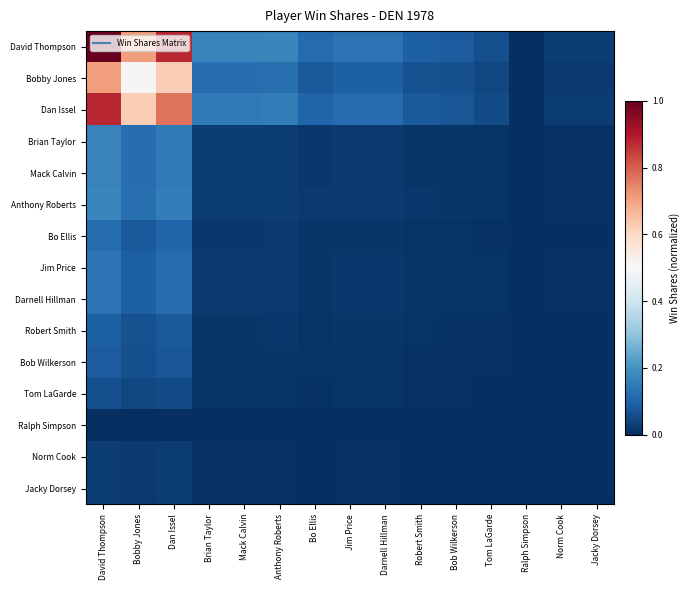

At Brian Taylor, list the series in order from smallest to largest.

Ralph Simpson, Norm Cook, Jacky Dorsey, Tom LaGarde, Bob Wilkerson, Robert Smith, Bo Ellis, Jim Price, Darnell Hillman, Brian Taylor, Mack Calvin, Anthony Roberts, Bobby Jones, Dan Issel, David Thompson